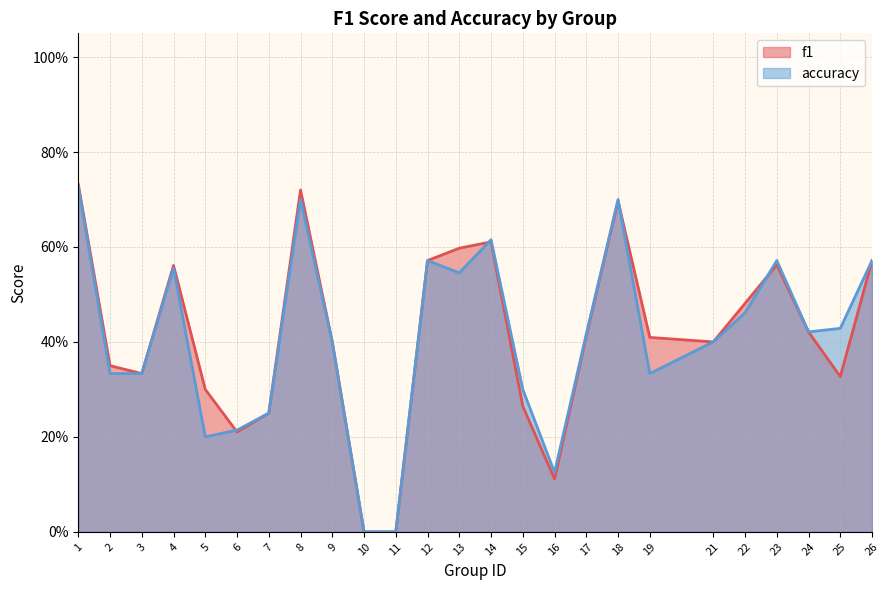

Reading left to right, list all the values displayed in this chart.

f1: 0.7	0.4	0.3	0.6	0.3	0.2	0.2	0.7	0.4	0.0	0.0	0.6	0.6	0.6	0.3	0.1	0.4	0.7	0.4	0.4	0.5	0.6	0.4	0.3	0.6
accuracy: 0.7	0.3	0.3	0.6	0.2	0.2	0.2	0.7	0.4	0.0	0.0	0.6	0.5	0.6	0.3	0.1	0.4	0.7	0.3	0.4	0.5	0.6	0.4	0.4	0.6